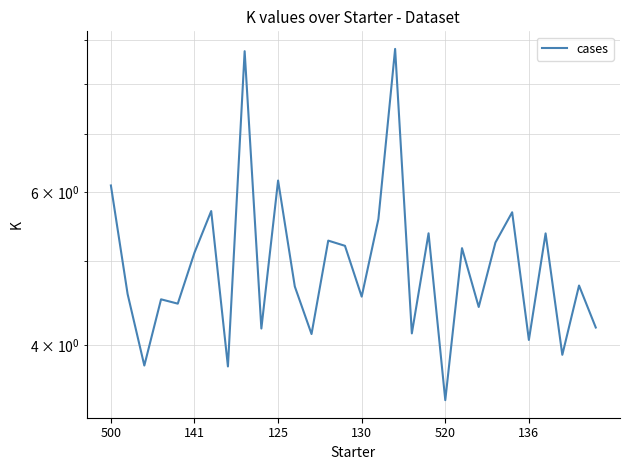

The chart shows a value of 3.8 at 24. True or false?

False